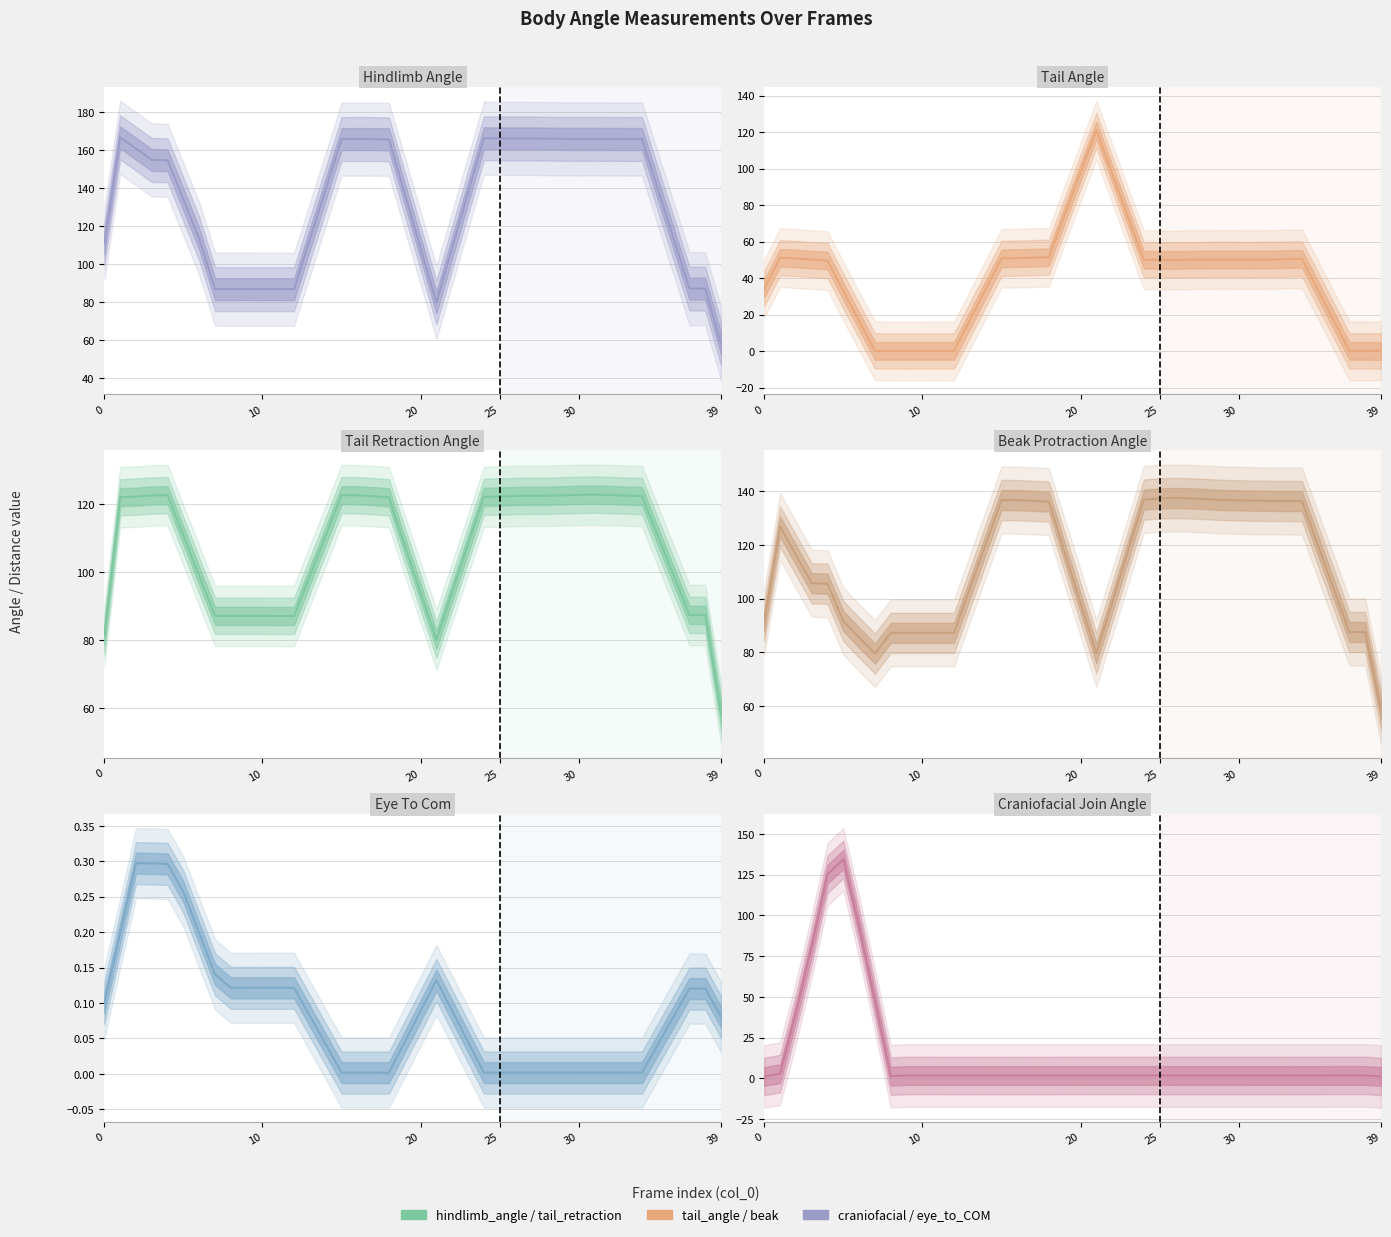

Which series has the widest spread of values?

craniofacial_join_angle